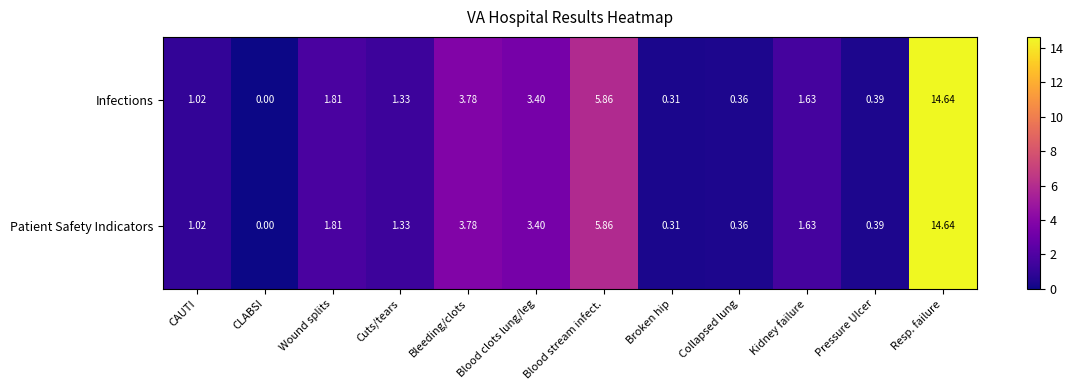

Which label corresponds to the largest value in the chart?

Resp. failure